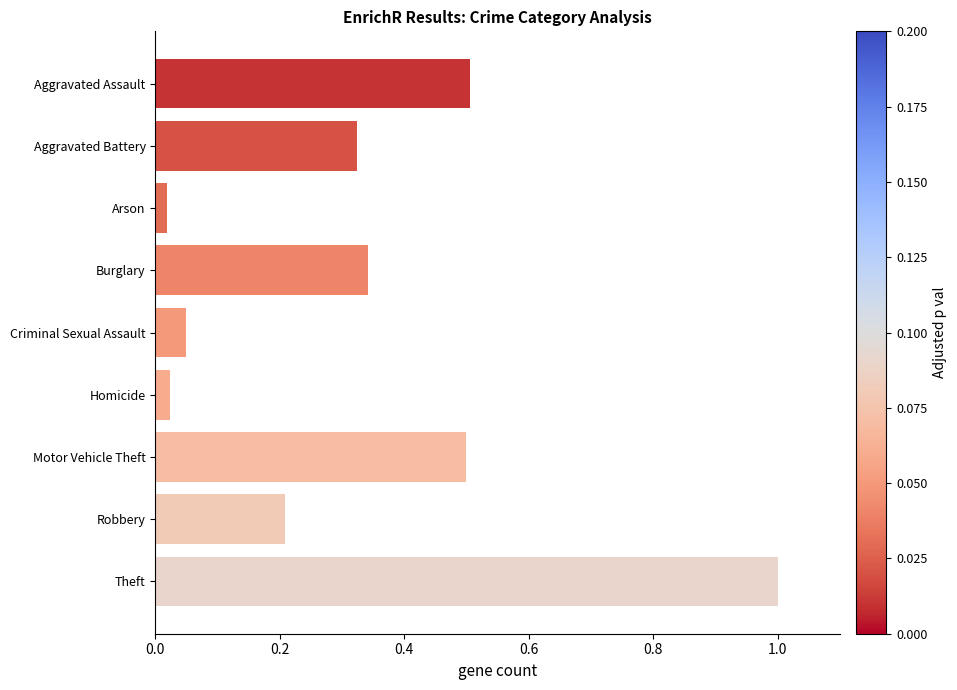

Which has a higher value, Robbery or Aggravated Assault?

Aggravated Assault